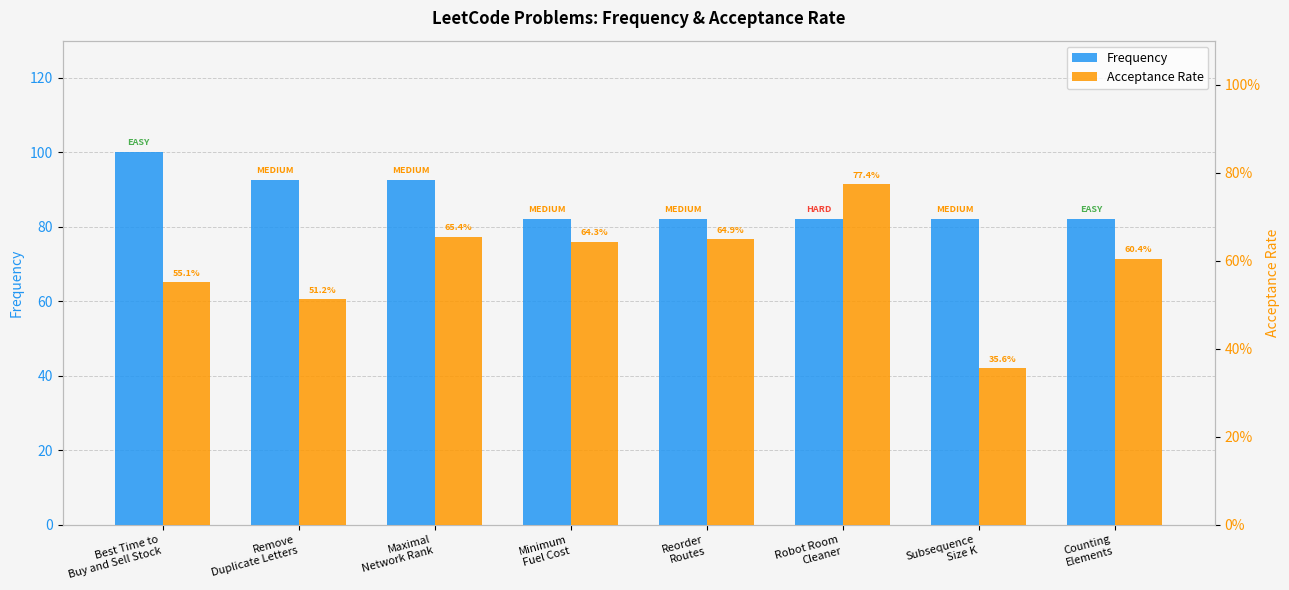

Reading right to left, list all the values displayed in this chart.

Frequency: 82.0	82.0	82.0	82.0	82.0	92.5	92.5	100.0
Acceptance Rate: 0.6	0.4	0.8	0.6	0.6	0.7	0.5	0.6